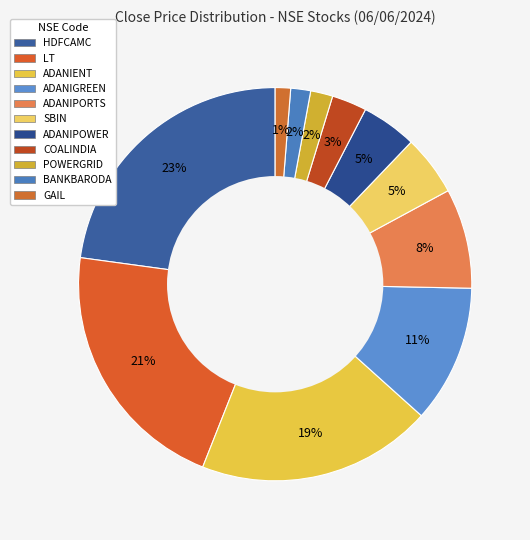

Which slice is the largest?

HDFCAMC